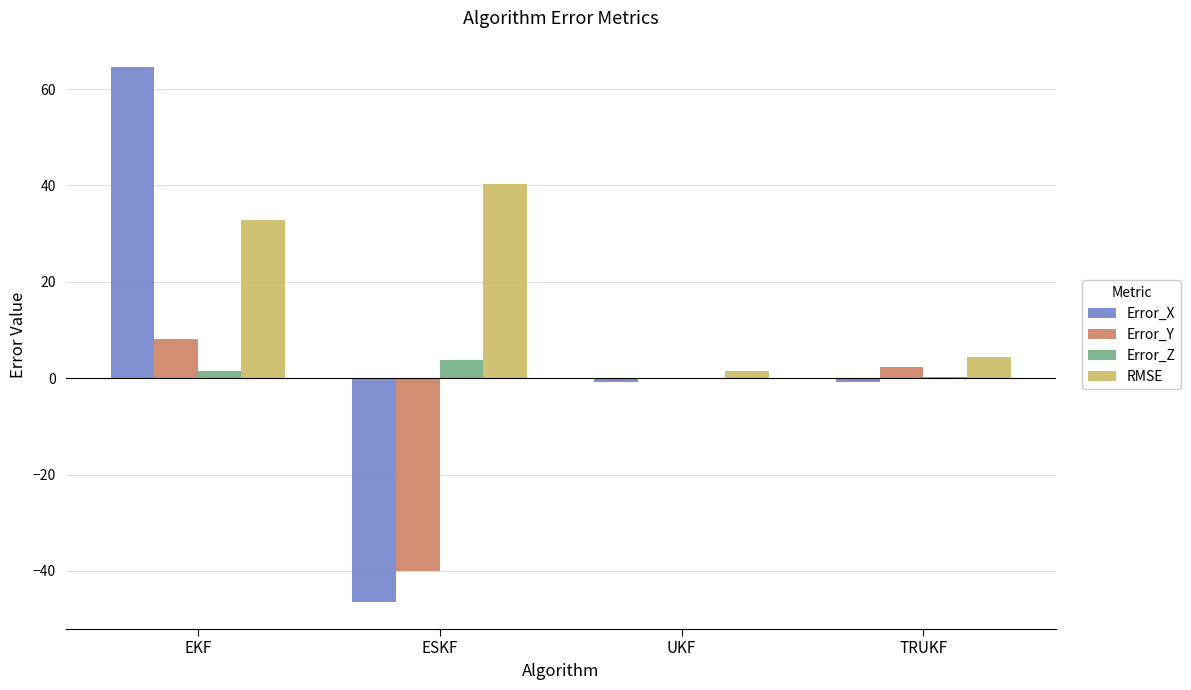

What is the maximum value for Error_Z?

3.8